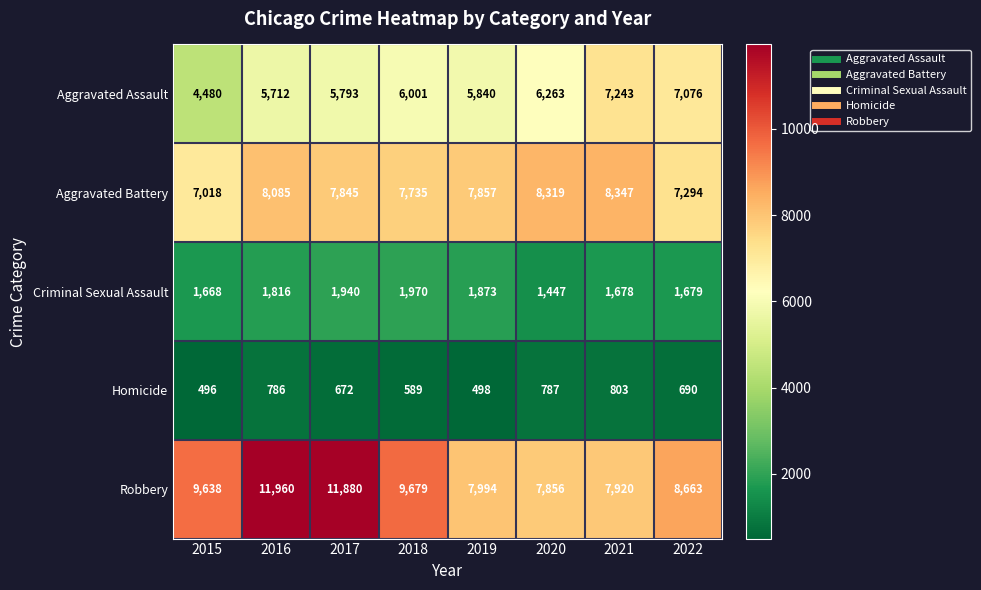

What is the sum of all Criminal Sexual Assault values?

14071